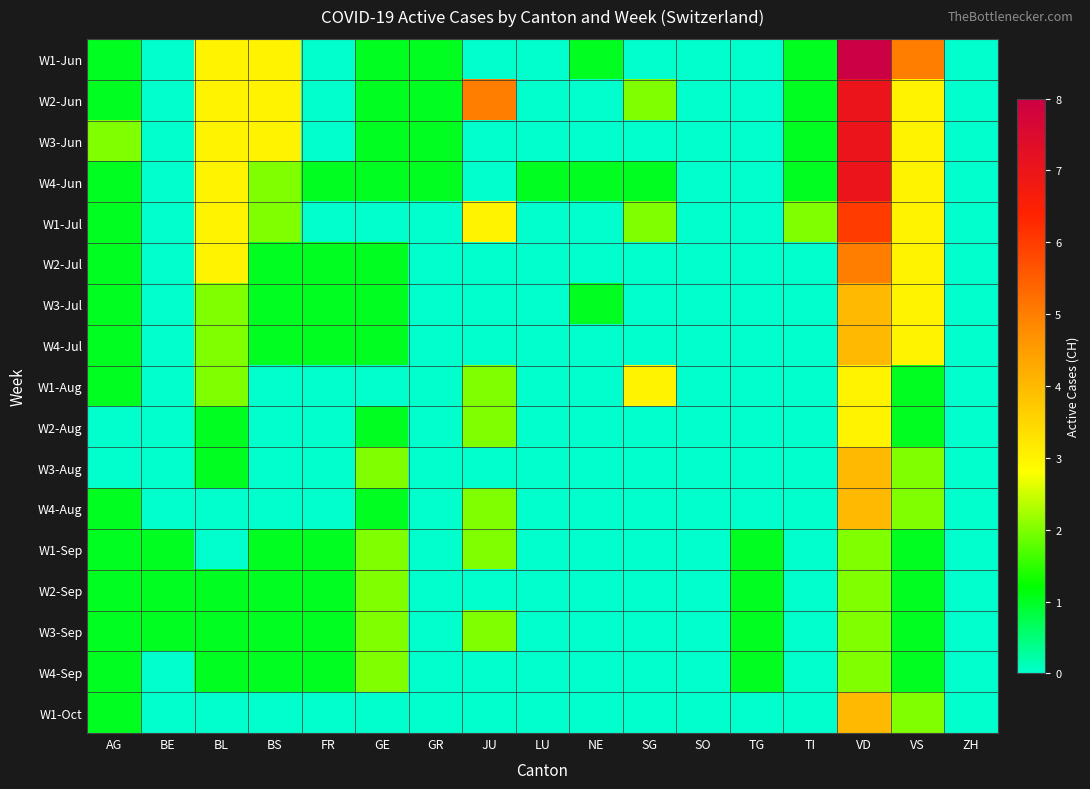

Which has a higher value, VS or BE?

VS